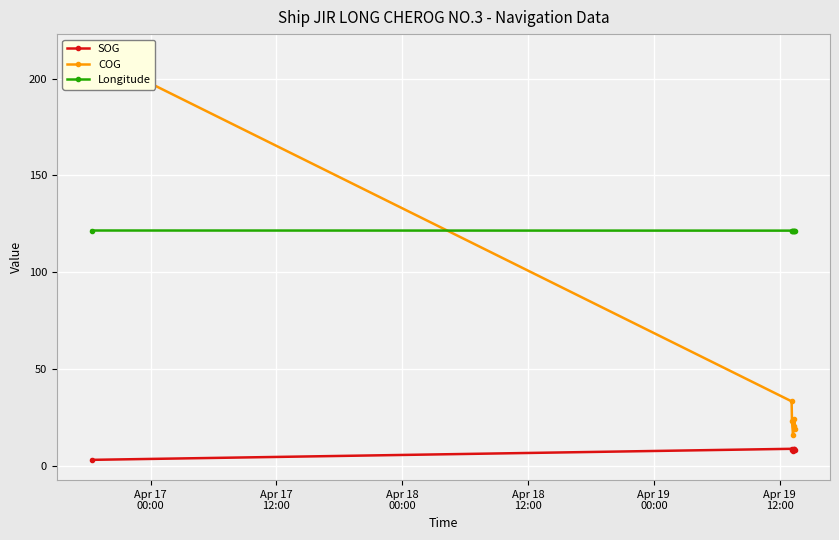

How many data points does each series have?

7